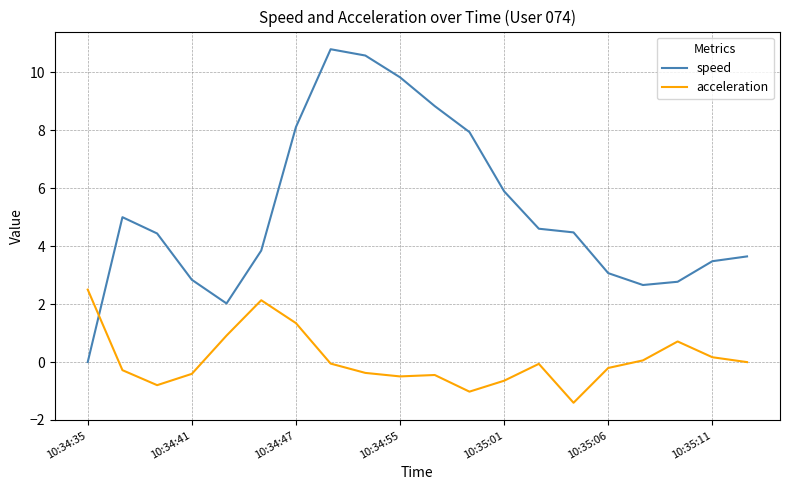

Rank the series by their average value, from lowest to highest.

acceleration, speed